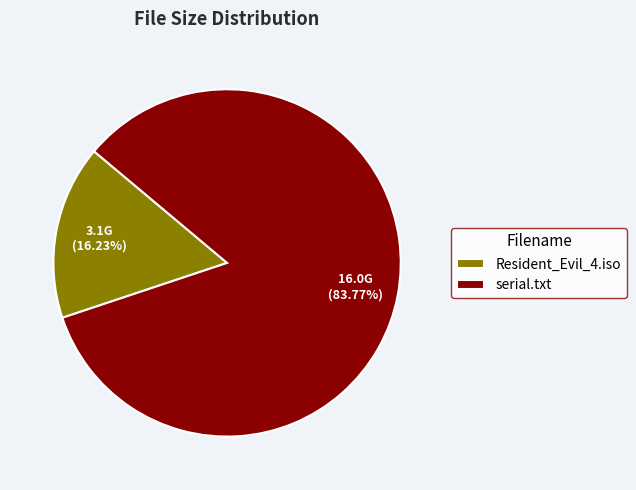

Do serial.txt and Resident_Evil_4.iso together represent more than half of the pie?

Yes